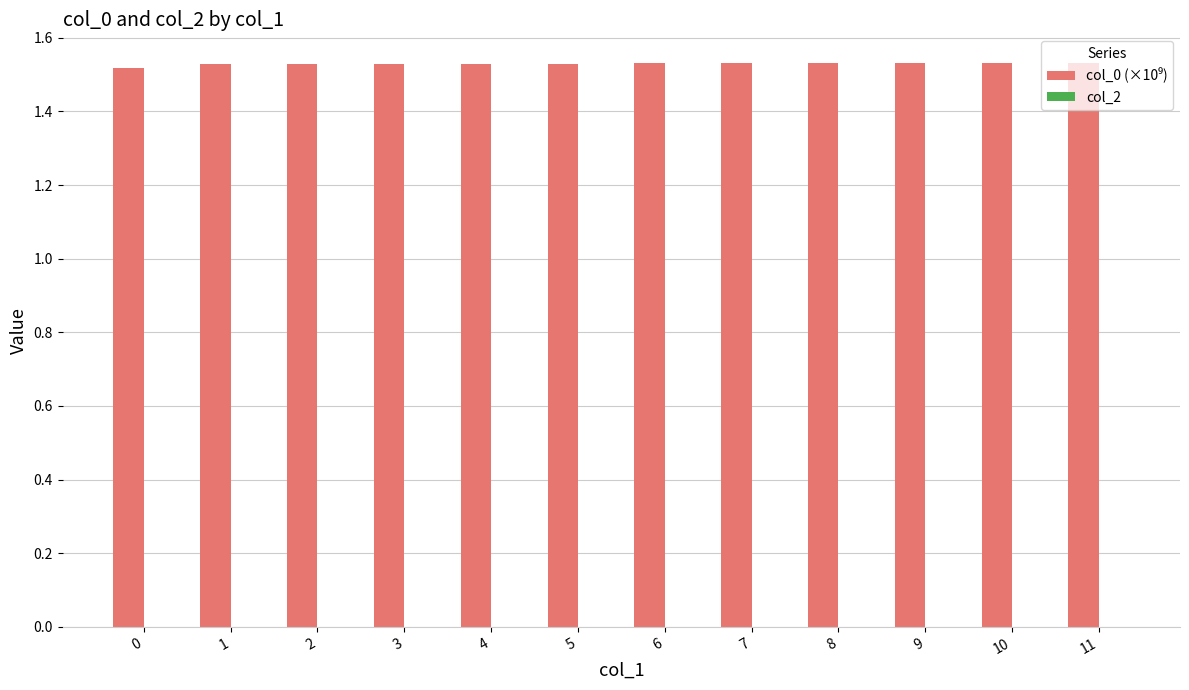

What is the sum of all values?

18.4